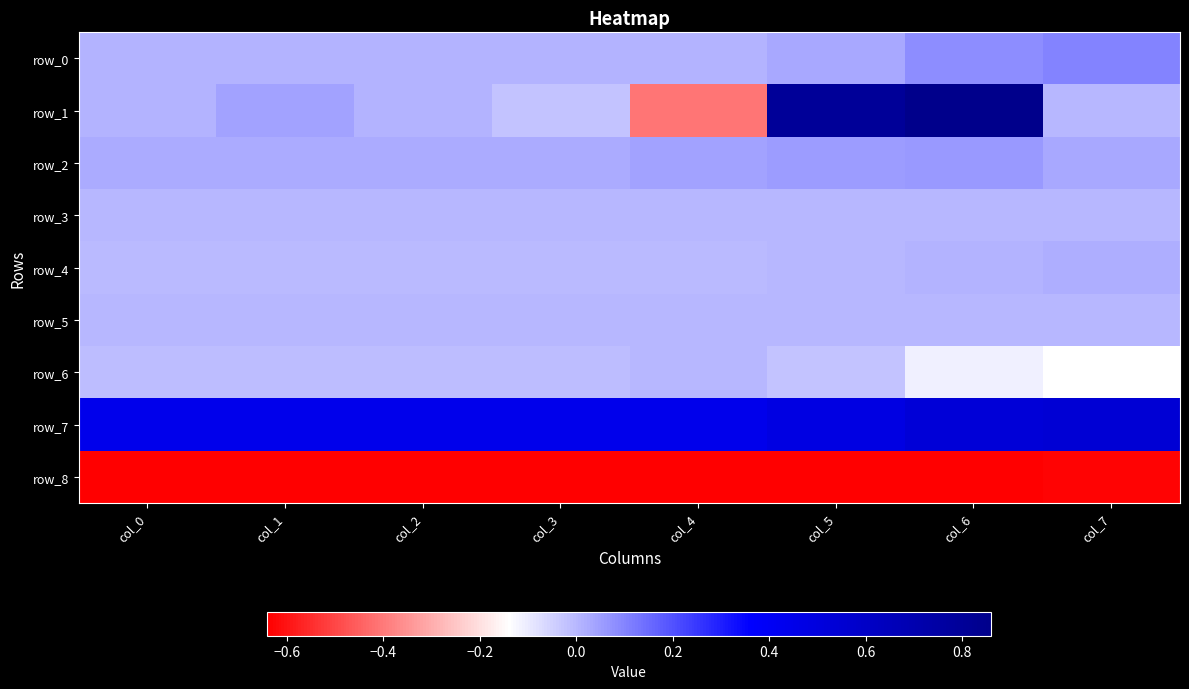

Which category has the highest value across all series?

col_6